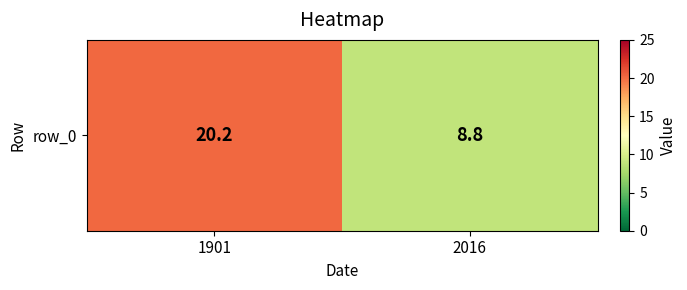

The value at 1901 is 20.2. True or false?

True